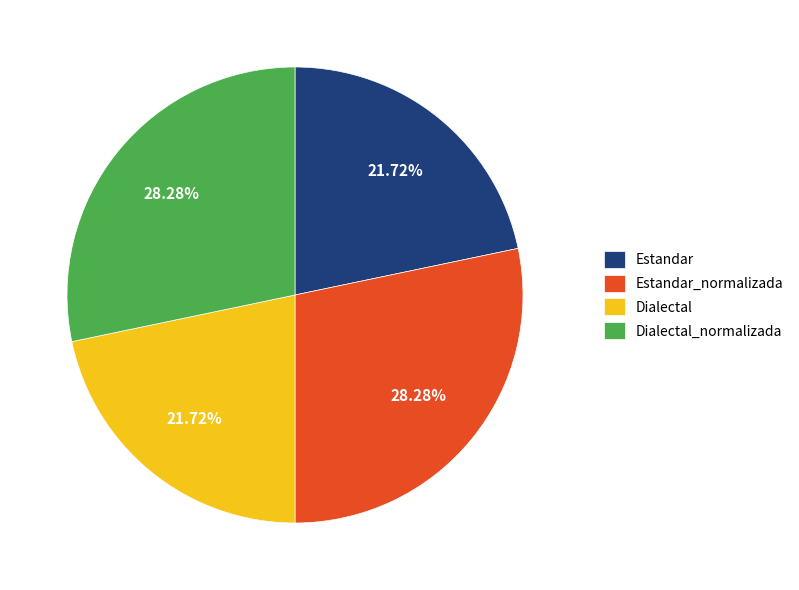

Does Dialectal account for over 50% of the chart?

No